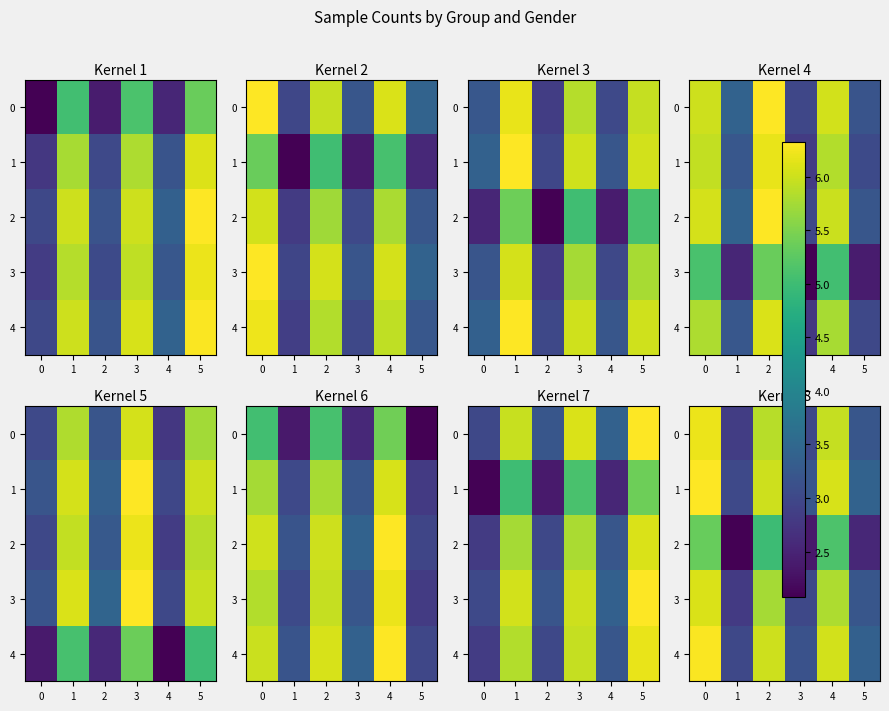

What is the difference between the maximum and second lowest values in the 4 series?

3.2